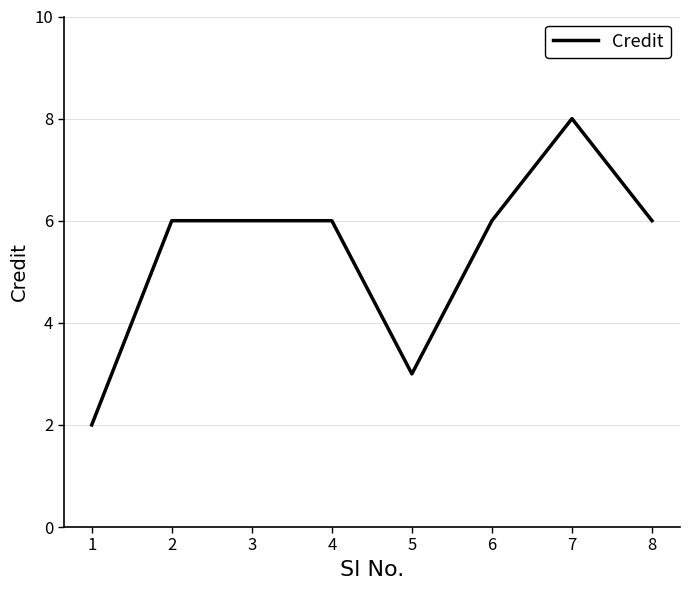

True or false: there are more than 0 points higher than both neighbors.

True